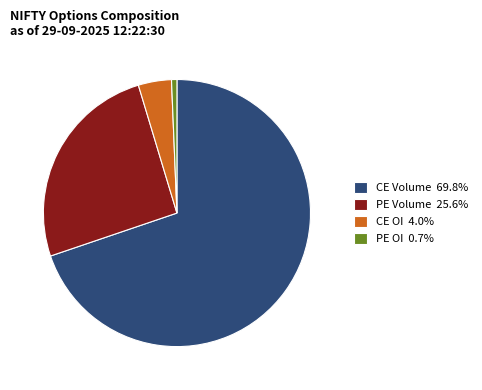

Combined, do CE OI 4.0% and PE Volume 25.6% account for over 50%?

No